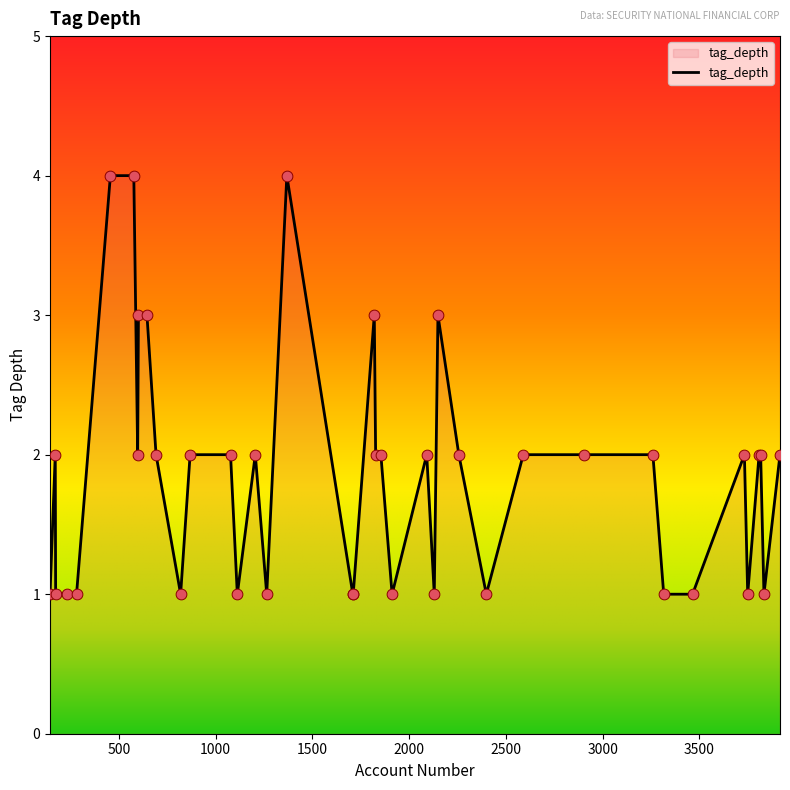

What is the maximum value shown in the chart?

4